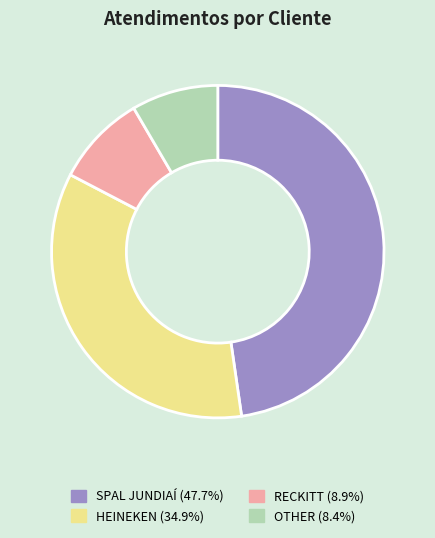

What is the ratio of the value at SPAL JUNDIAÍ to the value at RECKITT?

5.4